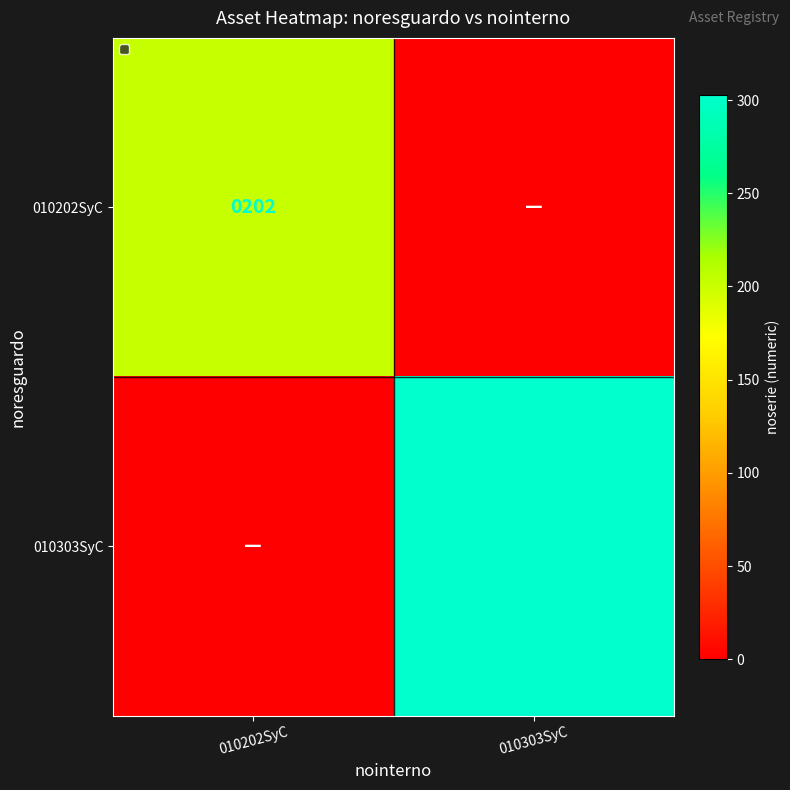

The value of 010202SyC at 010202SyC is 116. True or false?

False